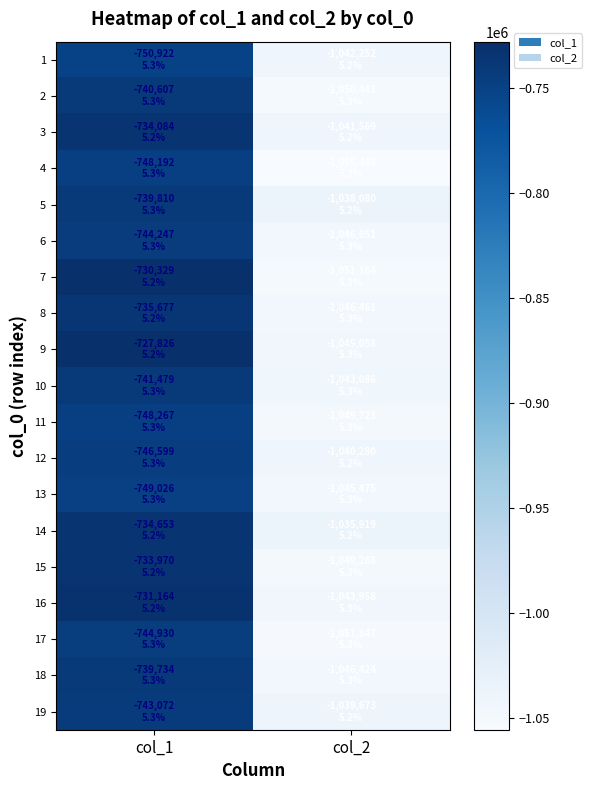

Reading left to right, transcribe all the data shown in this chart.

1: col_1=-750922.1	col_2=-1042251.8
2: col_1=-740606.7	col_2=-1050443.5
3: col_1=-734083.7	col_2=-1041569.2
4: col_1=-748191.5	col_2=-1055449.5
5: col_1=-739810.3	col_2=-1038080.2
6: col_1=-744247.4	col_2=-1046651.1
7: col_1=-730329.2	col_2=-1051164.0
8: col_1=-735676.5	col_2=-1046461.4
9: col_1=-727826.2	col_2=-1045058.2
10: col_1=-741478.9	col_2=-1043086.2
11: col_1=-748267.4	col_2=-1049722.9
12: col_1=-746598.7	col_2=-1040279.8
13: col_1=-749025.9	col_2=-1045475.4
14: col_1=-734652.6	col_2=-1035918.5
15: col_1=-733969.9	col_2=-1049267.8
16: col_1=-731163.6	col_2=-1043958.4
17: col_1=-744930.0	col_2=-1051846.7
18: col_1=-739734.4	col_2=-1046423.5
19: col_1=-743071.8	col_2=-1039673.0